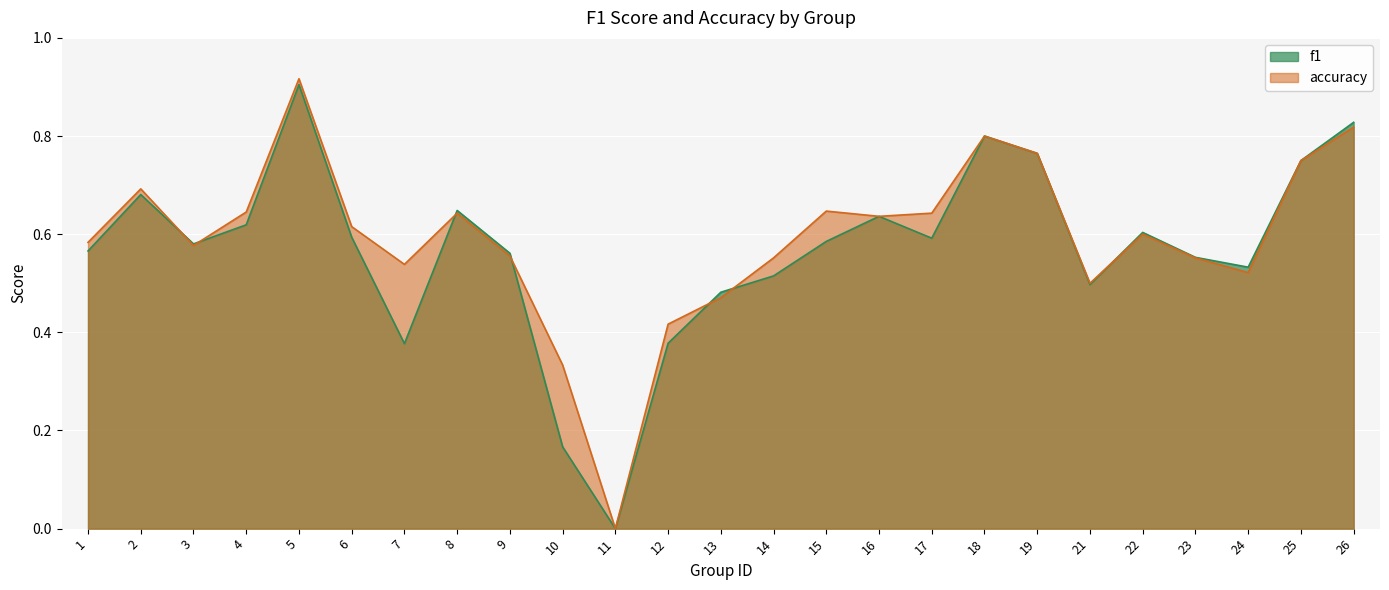

True or false: accuracy and f1 intersect in this chart.

True